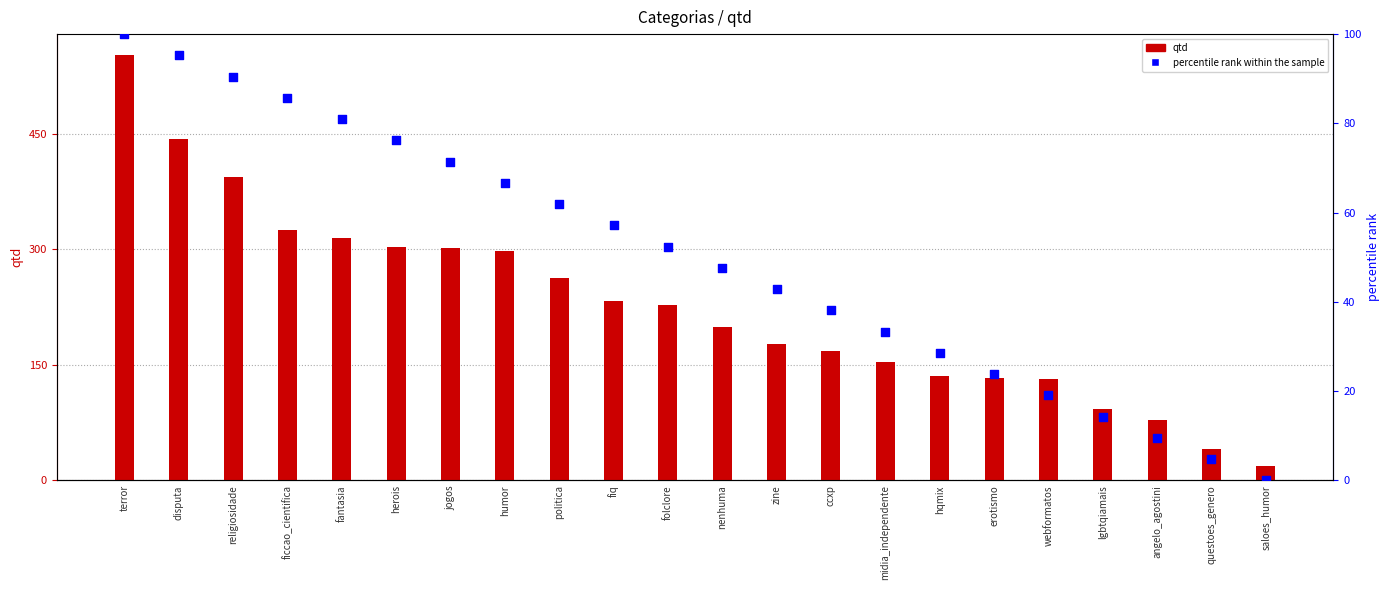

Which series has the largest total across all categories?

qtd